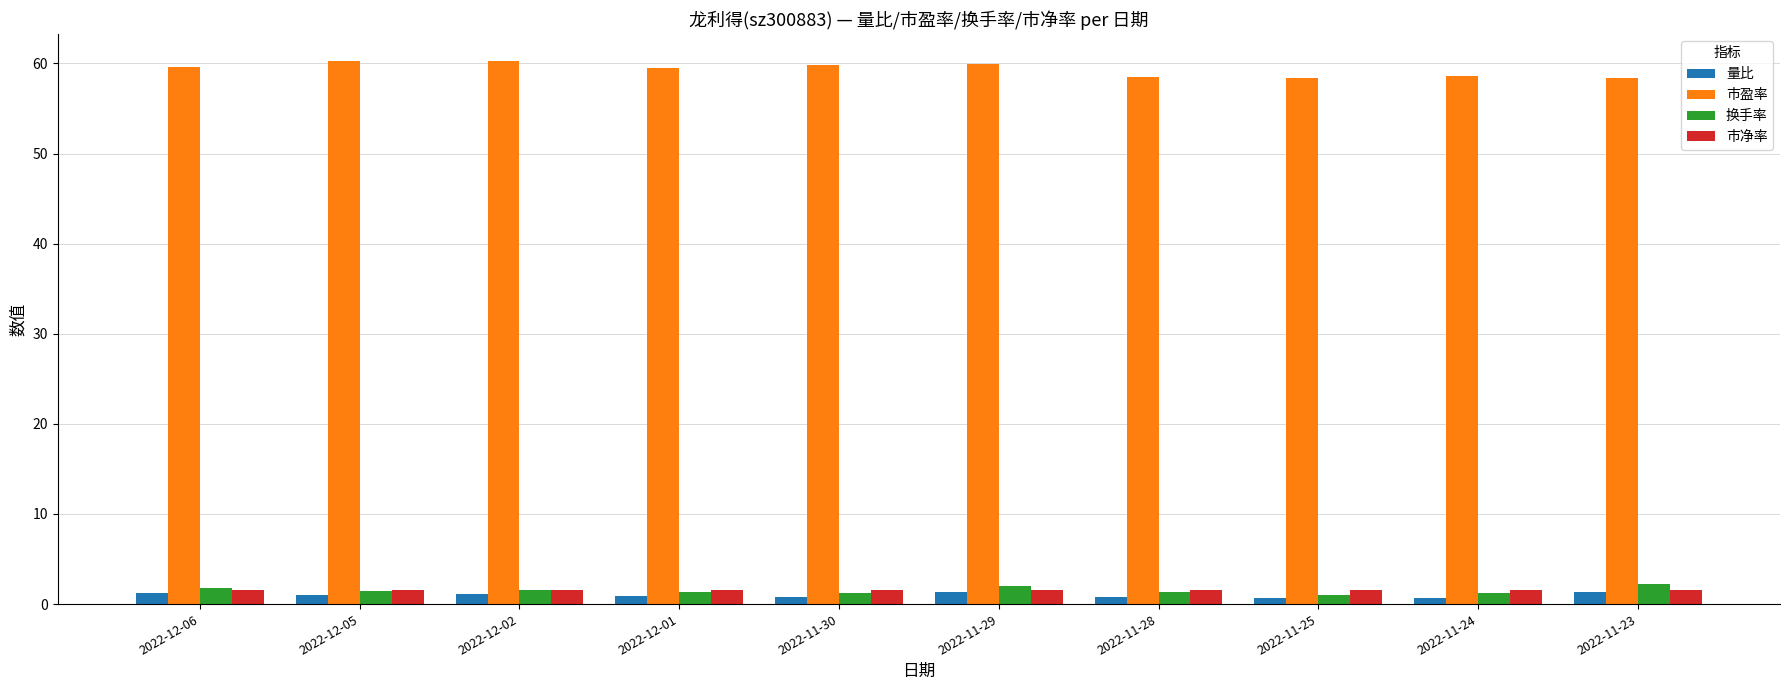

What is the difference between the 市盈率 values at 2022-11-30 and 2022-12-01?

0.4